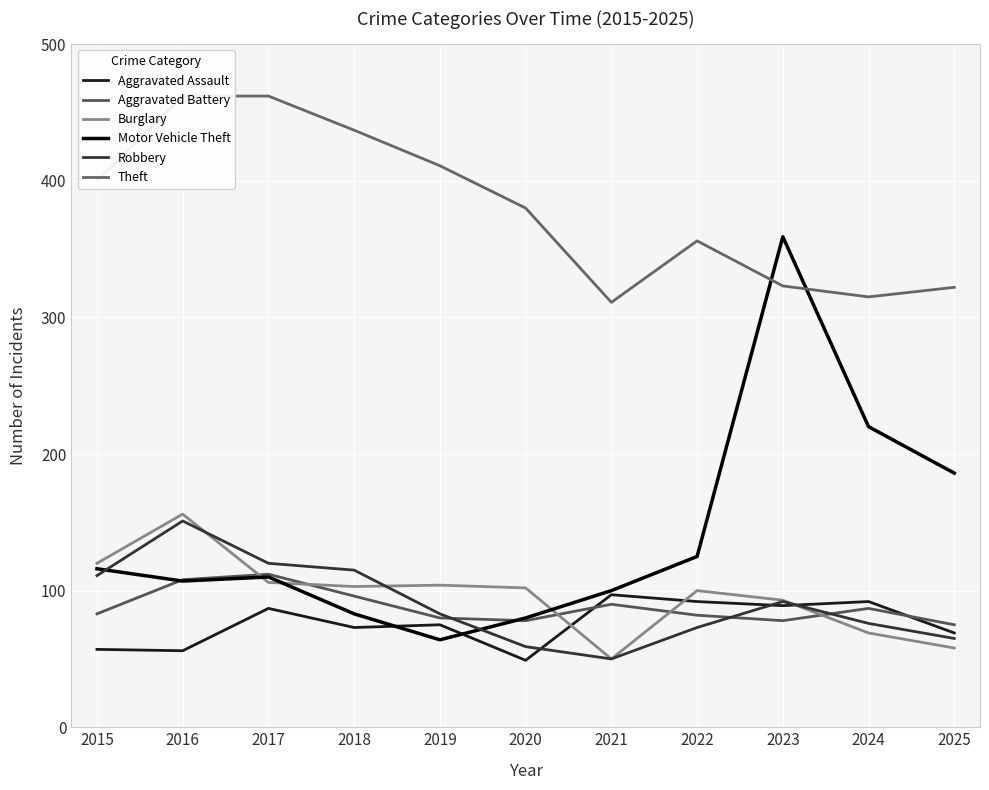

What is the maximum value shown in the chart?

462